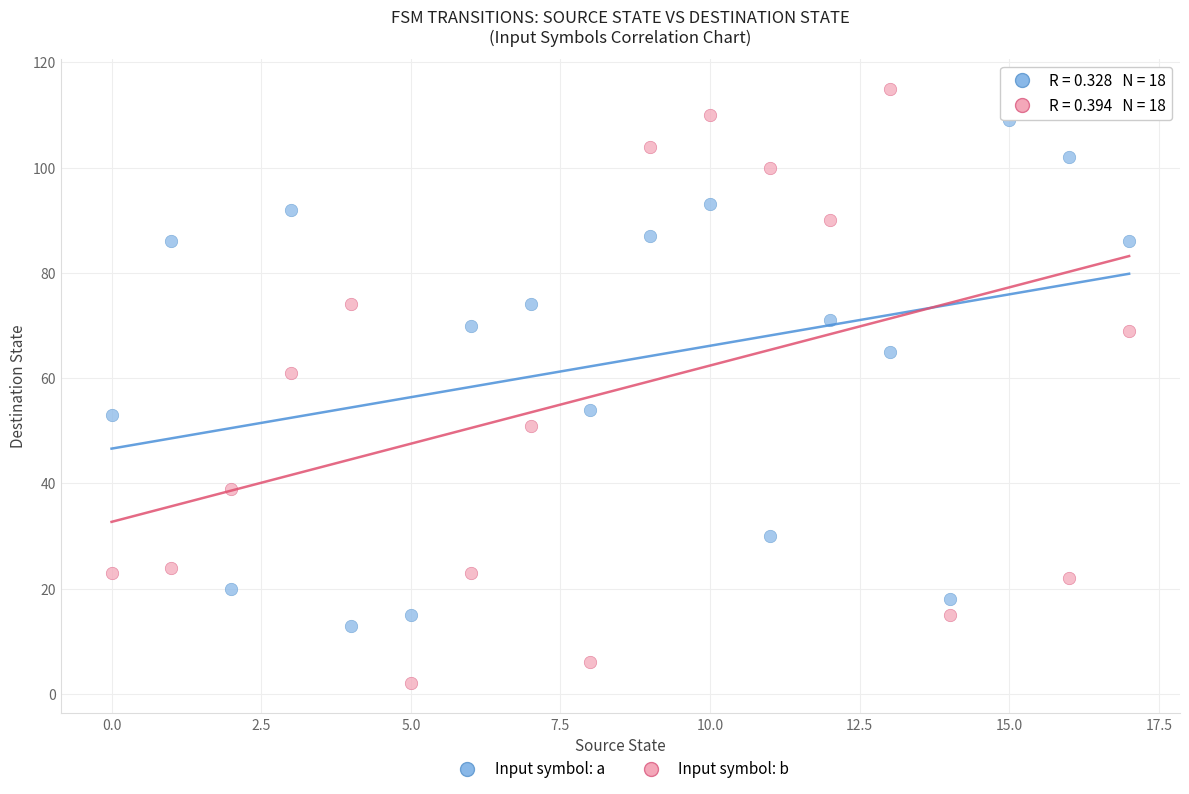

Which series has the largest Y range (max minus min)?

Input symbol: b